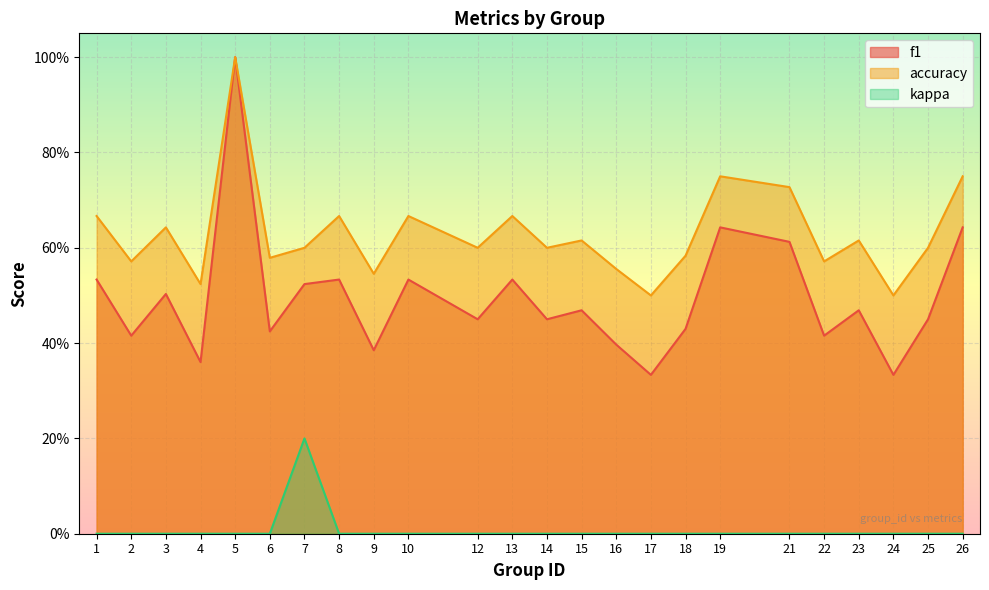

True or false: f1 and accuracy intersect in this chart.

False